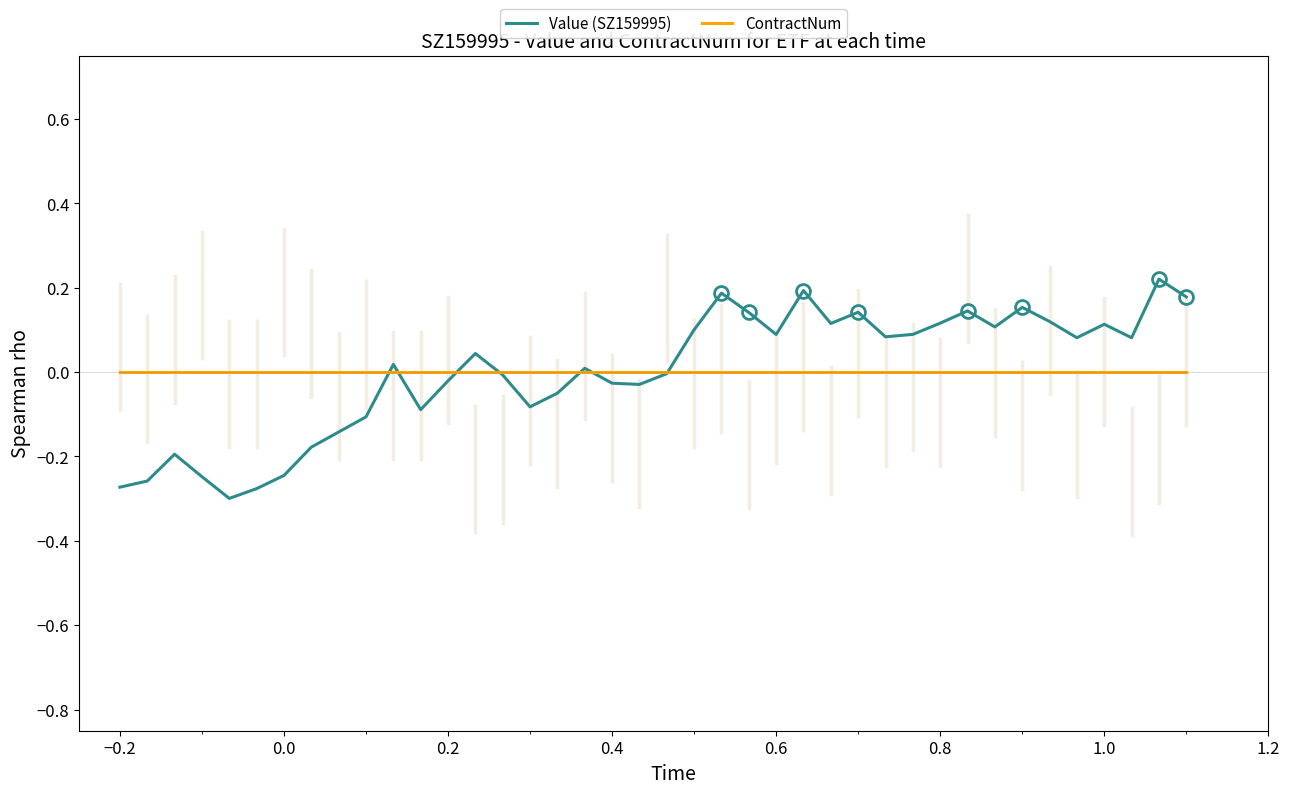

Which series has the widest spread of values?

Value (SZ159995)